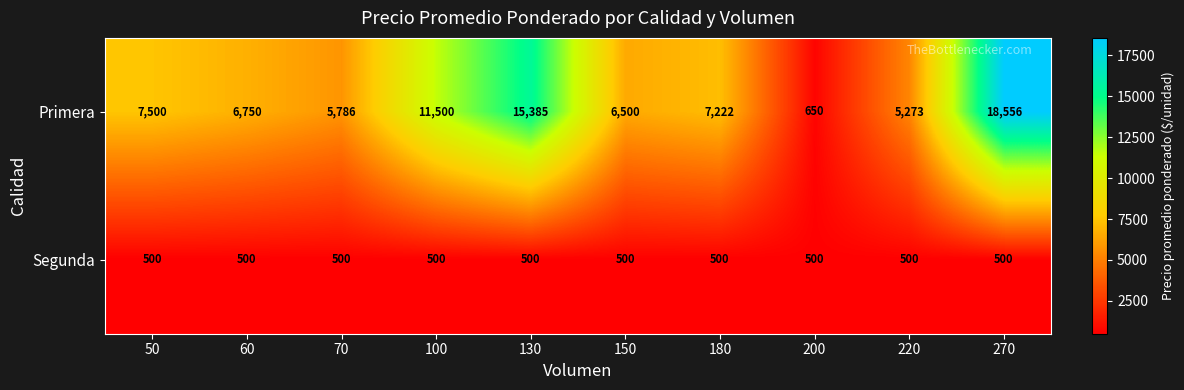

Rank the series by their maximum value, from lowest to highest.

Segunda, Primera